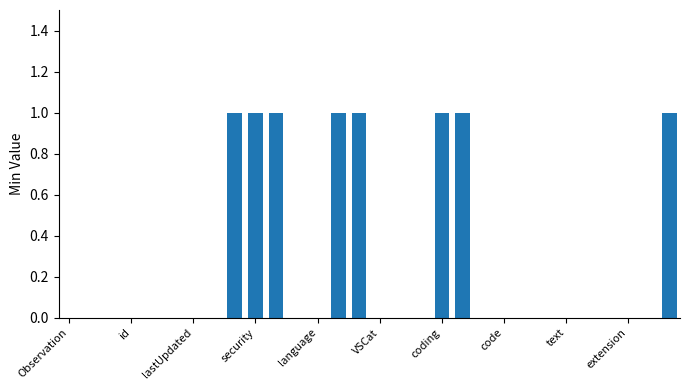

What is the sum of all values?

8